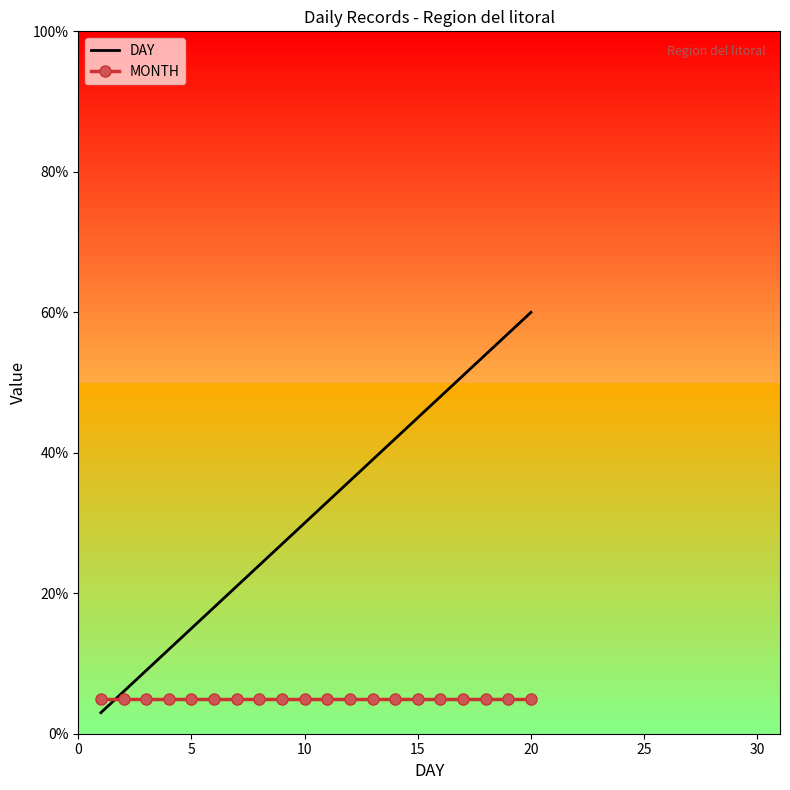

How many categories are shown in the chart?

20